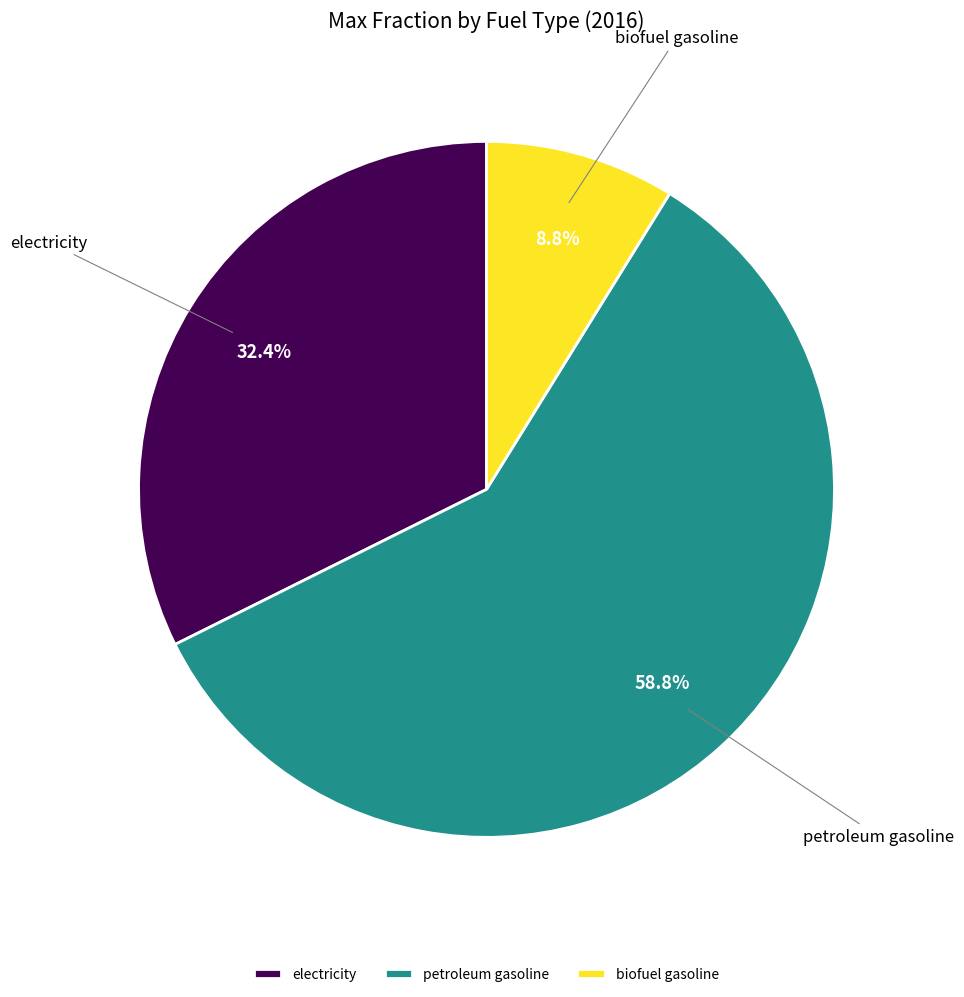

Count the number of slices in the pie.

3